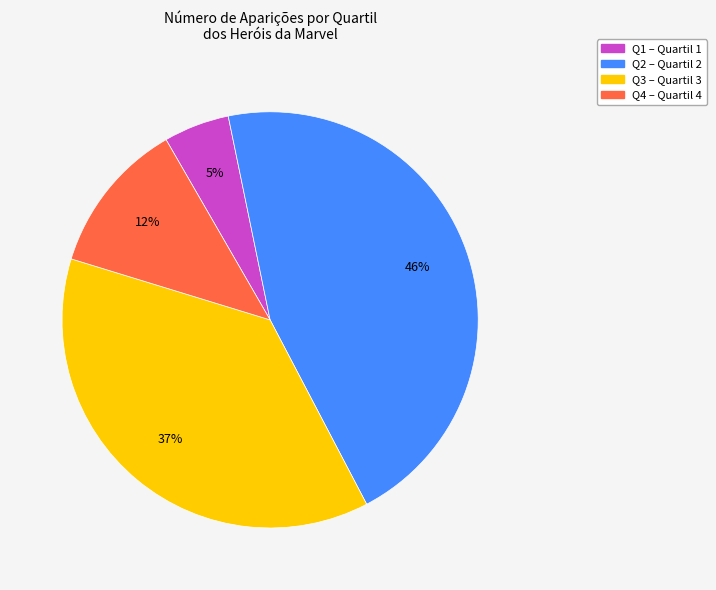

Approximately how many times larger is the value at Q3 compared to Q2?

0.8